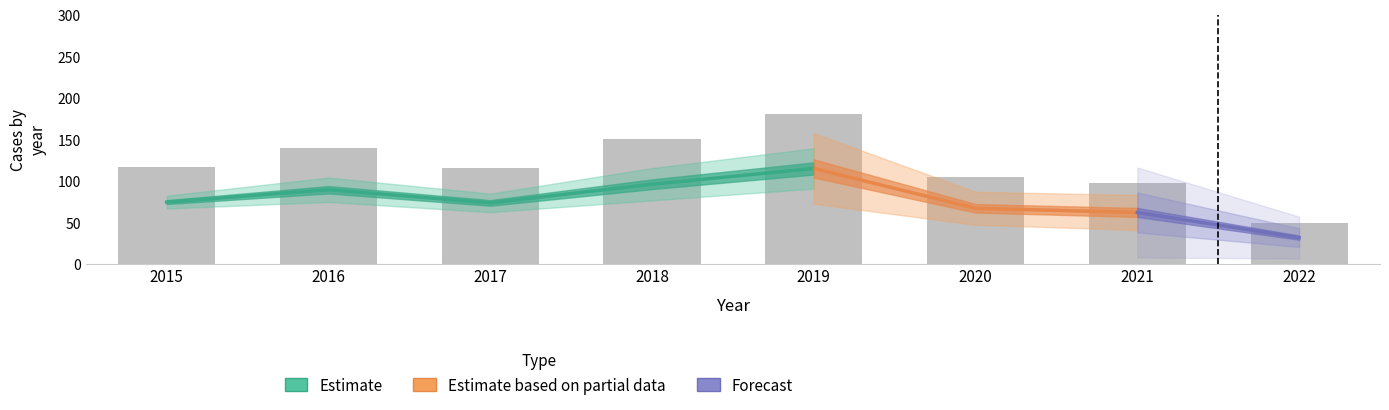

Is it true that Garfield Park equals 139 at 2020?

False